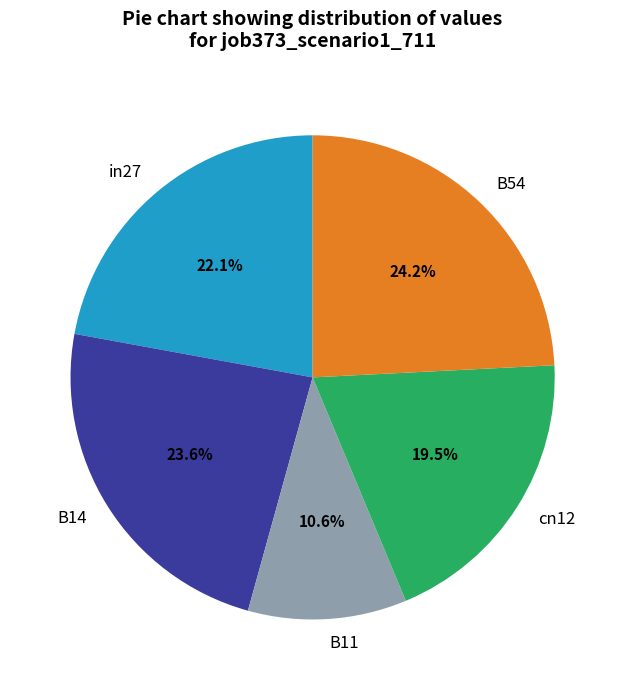

What percentage do B54 and B14 together represent?

47.8%